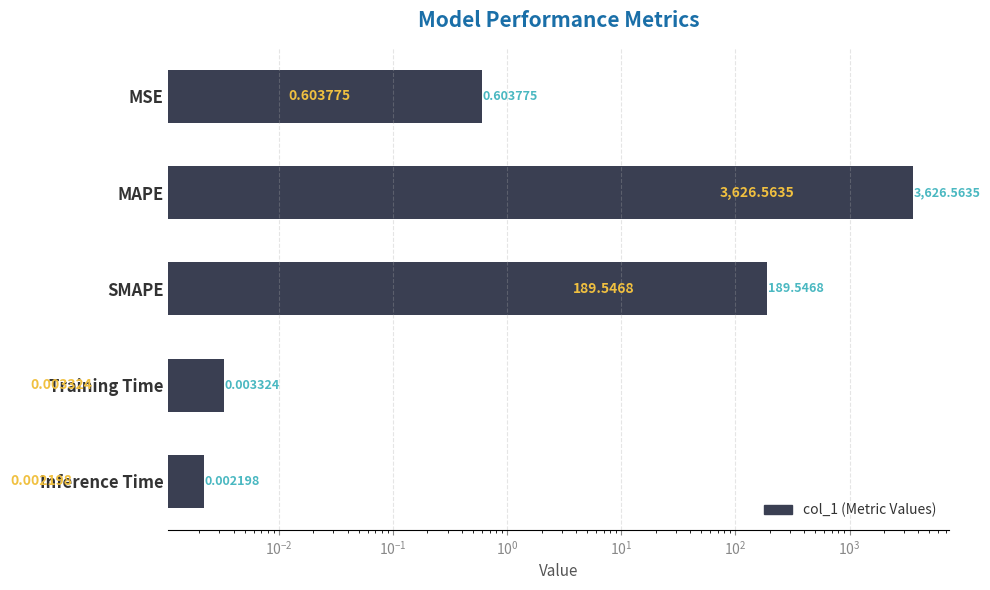

What is the difference between the maximum and minimum values?

3626.6